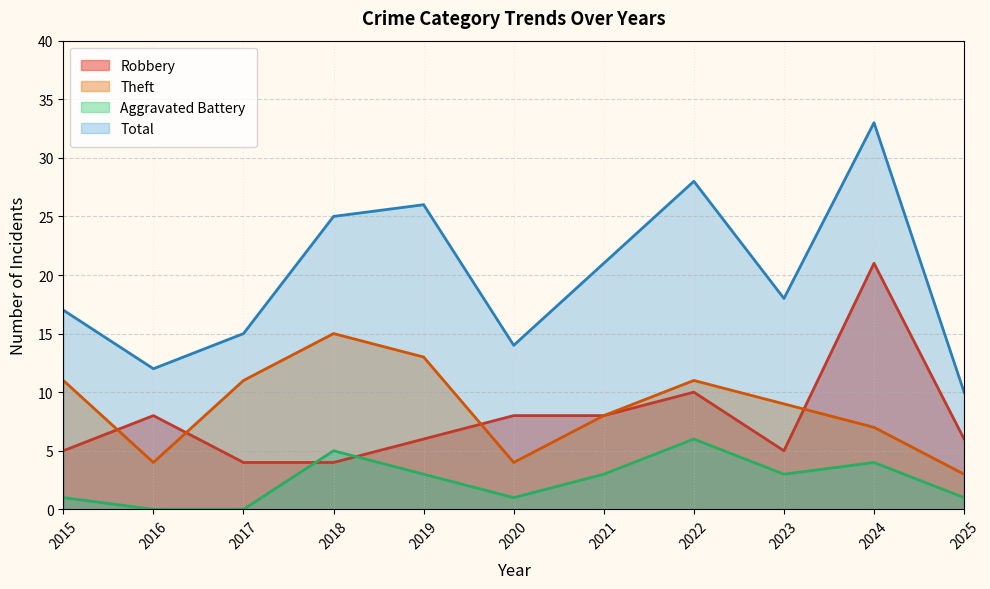

At which label is Robbery closest to 12?

2022